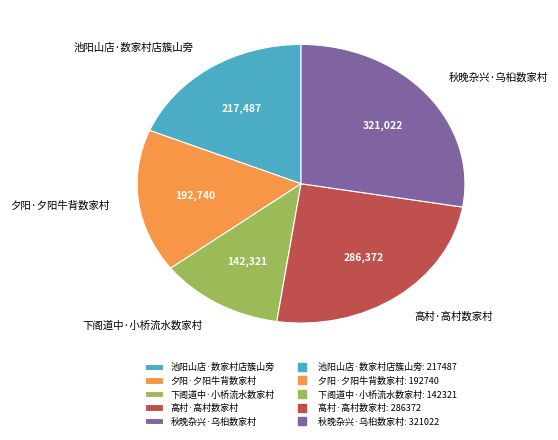

Is there any slice that represents more than half of the pie?

No